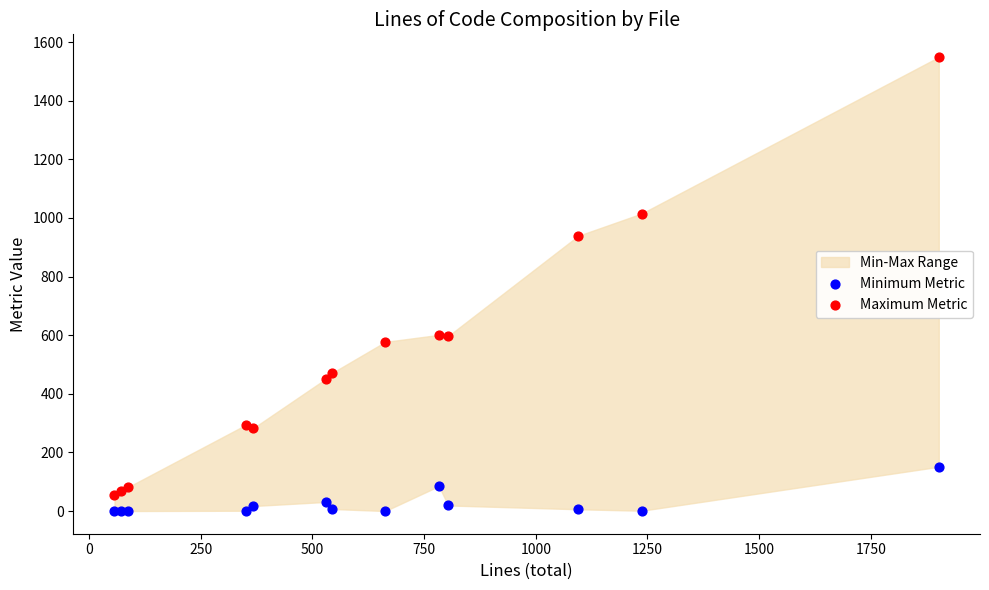

What is the X range (max minus min) for the scatter plot?

1845